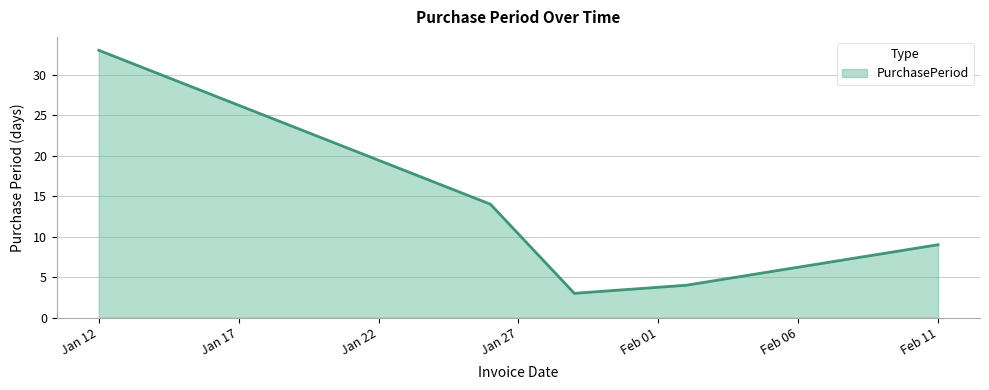

What is the difference between the maximum and minimum values?

30